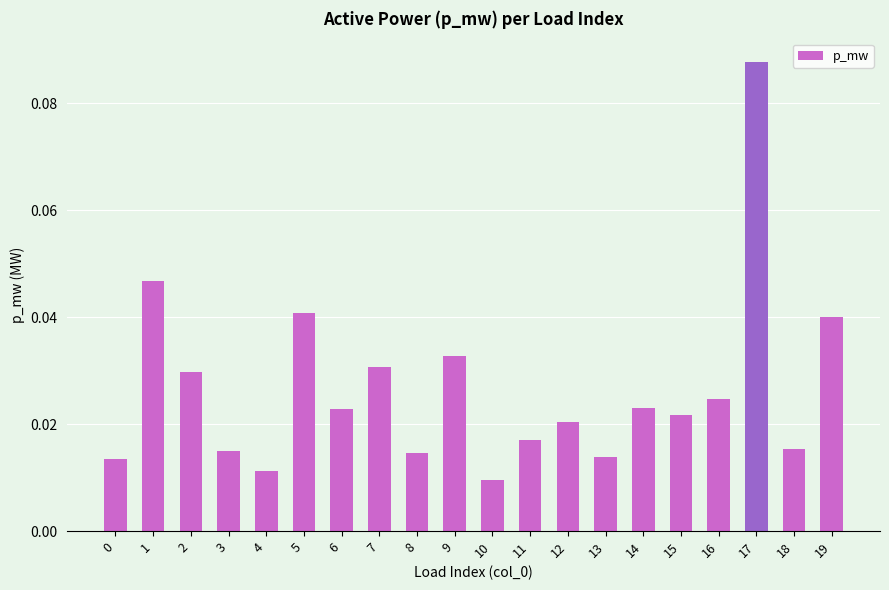

At which category does the chart reach its peak across all series?

17